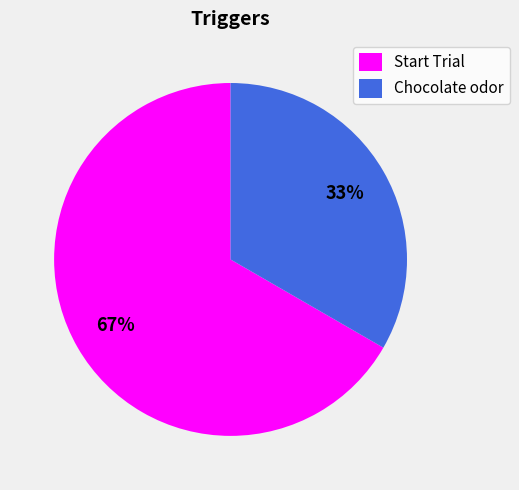

Which has a higher value, Chocolate odor or Start Trial?

Start Trial